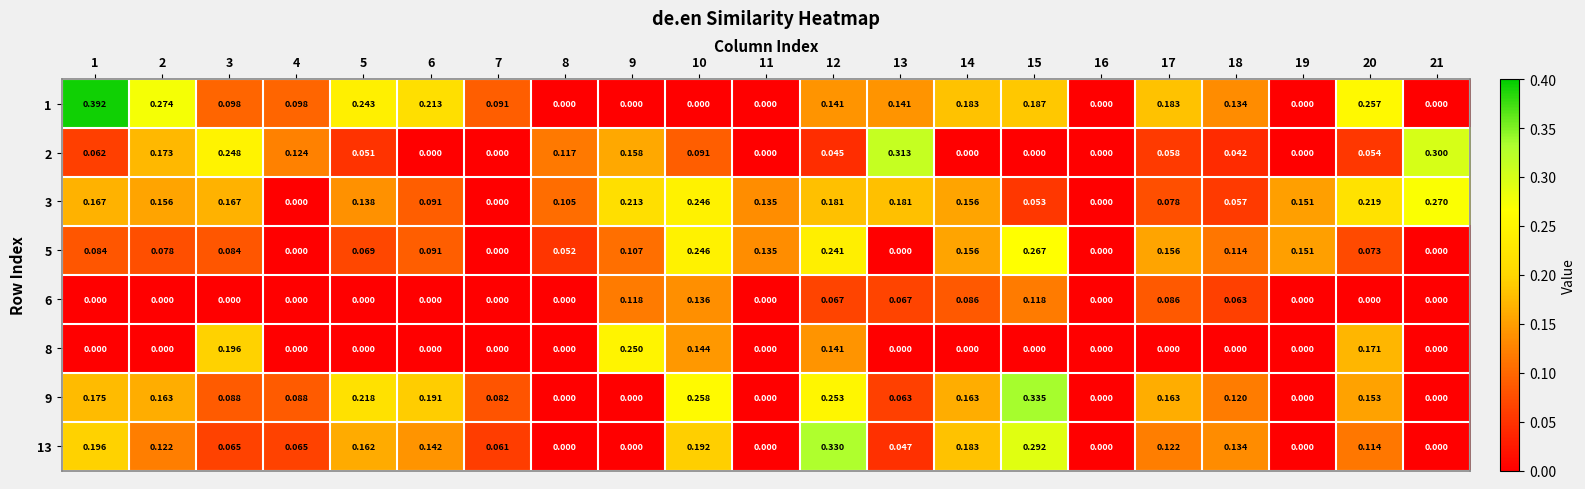

How many positive values does the 1 series have?

14